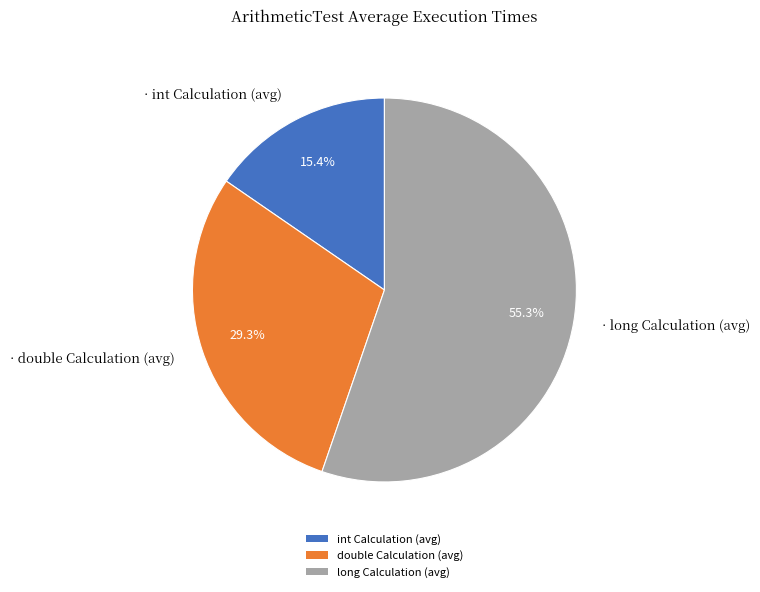

Which slice represents more than half of the pie?

long Calculation (avg)